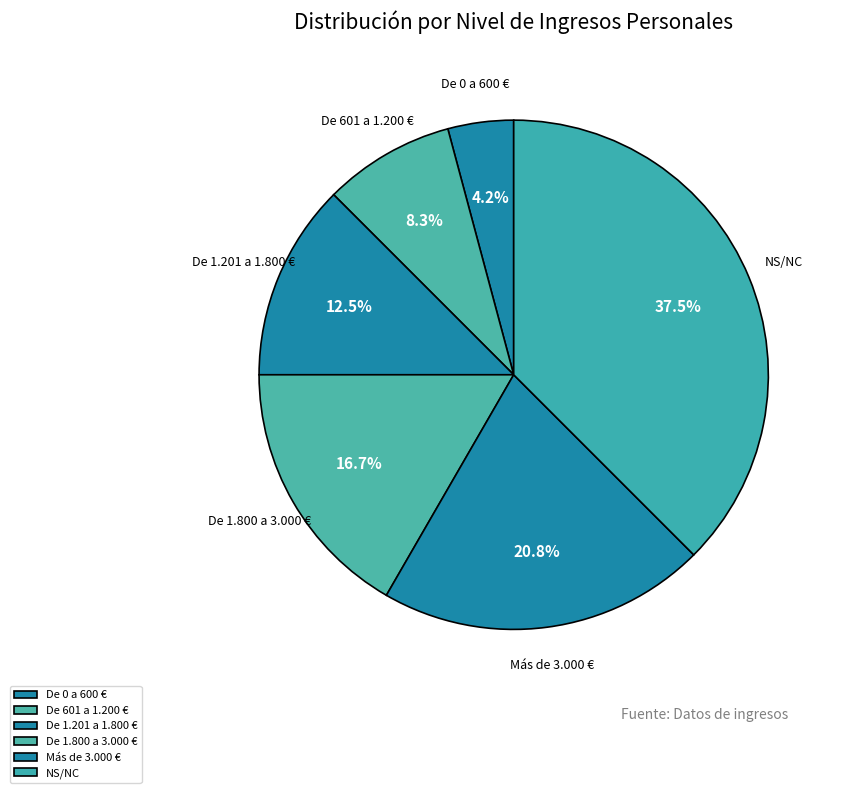

Rank the categories by value from highest to lowest.

NS/NC, Más de 3.000 €, De 1.800 a 3.000 €, De 1.201 a 1.800 €, De 601 a 1.200 €, De 0 a 600 €